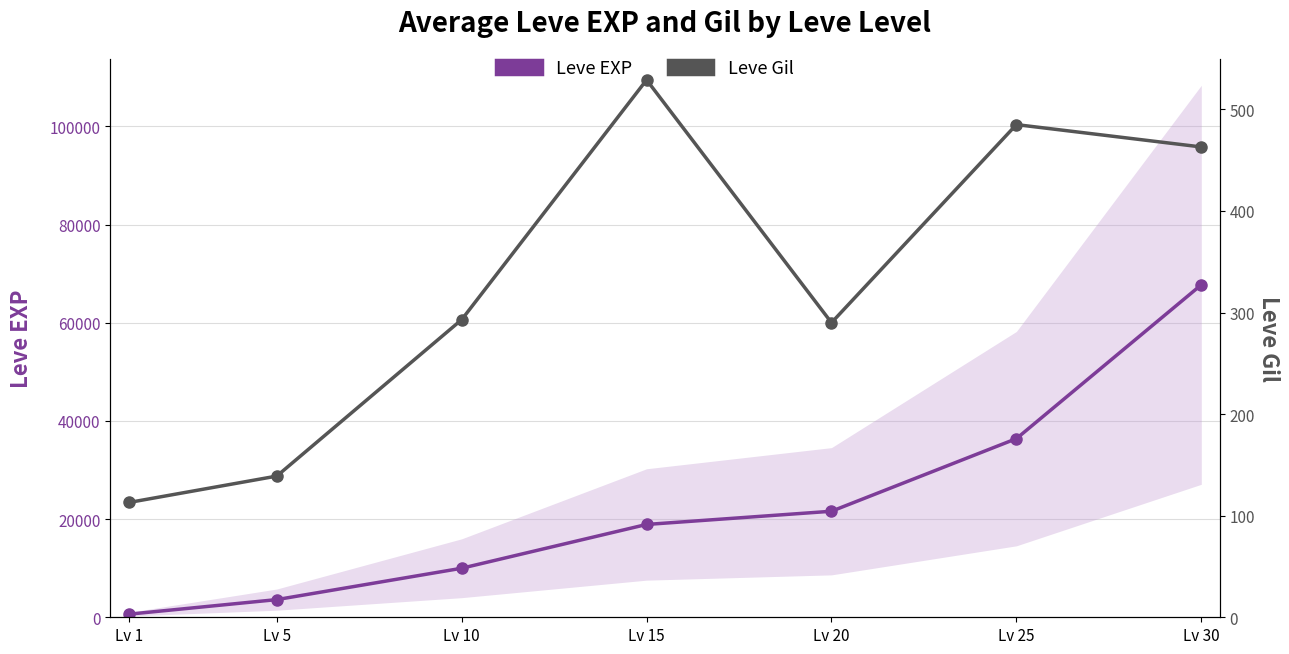

Does the chart have visible grid lines?

Yes